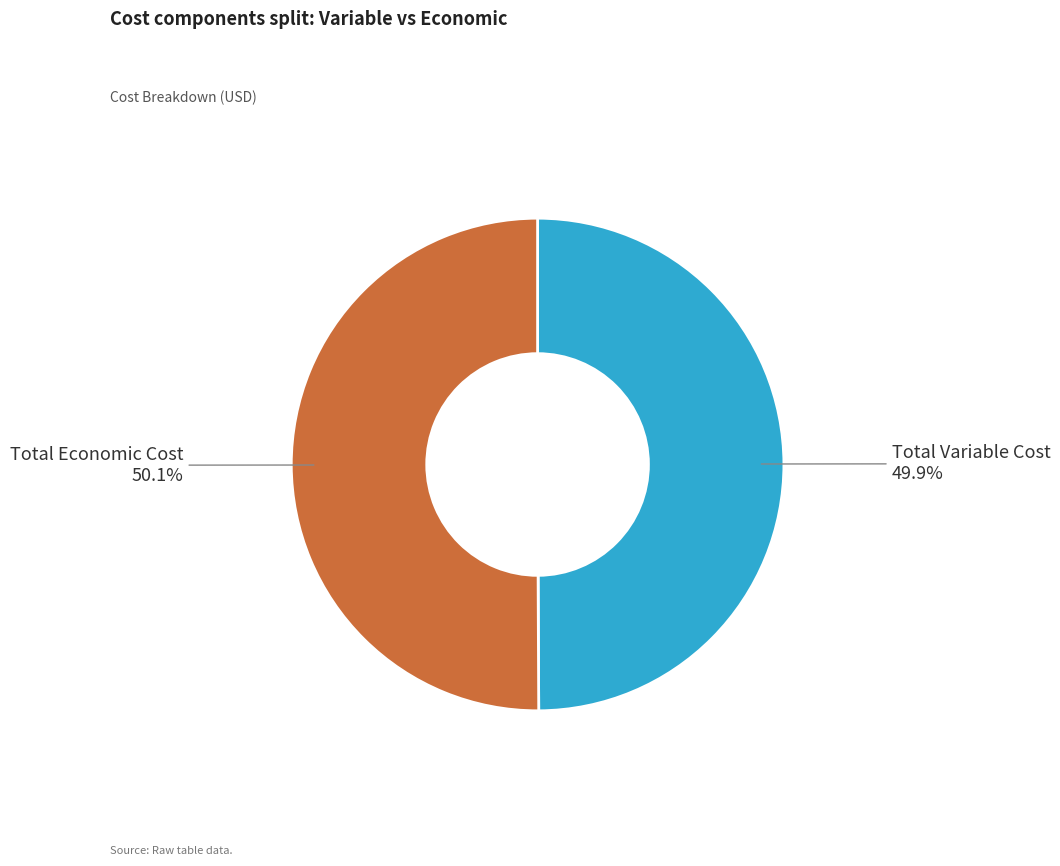

What portion of the pie excludes Total Variable Cost?

50.1%